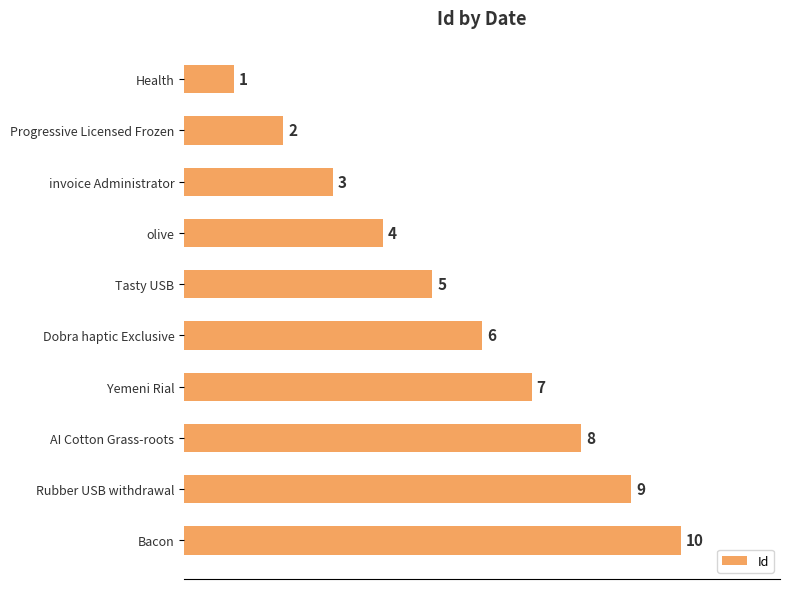

How many categories are shown in the chart?

10